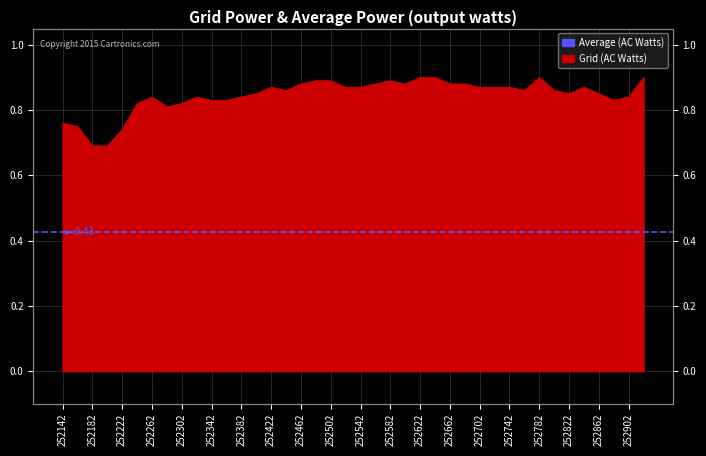

At which category does the chart reach its peak across all series?

252622